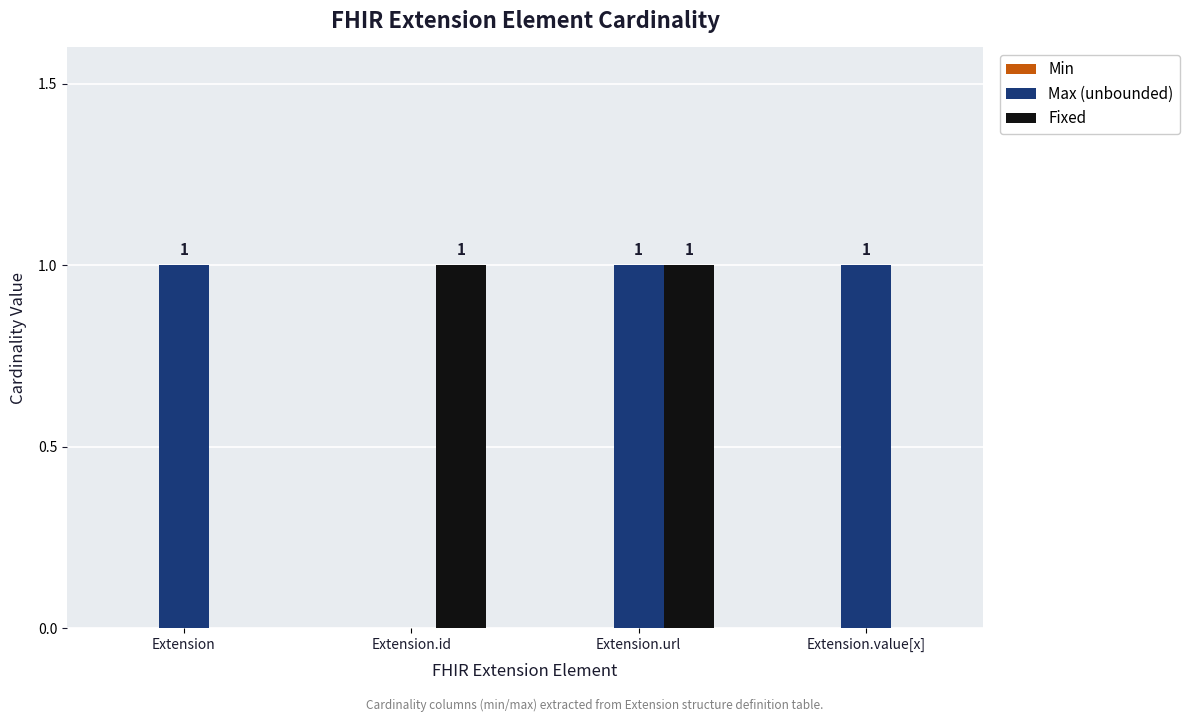

Which series has the largest total across all categories?

Max (unbounded)